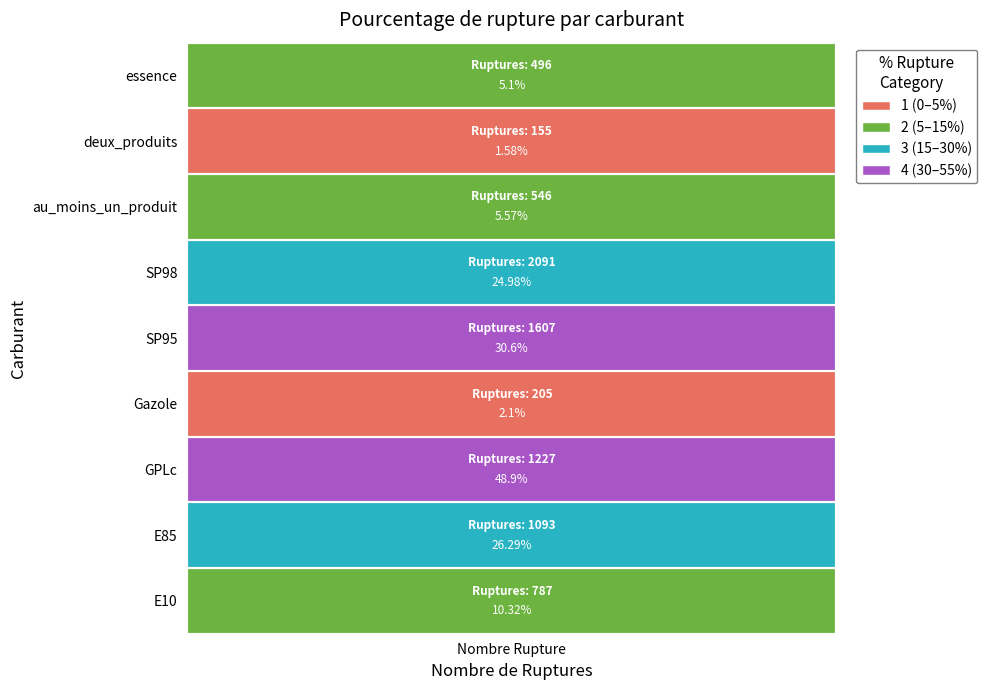

The pourcentage_rupture series shows 17.8 at 4. True or false?

False